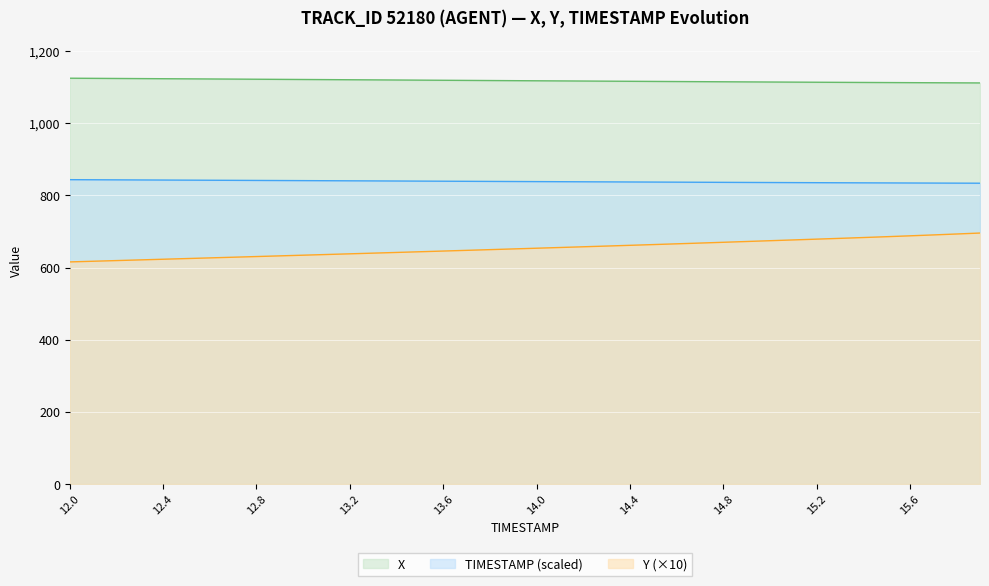

Does the chart display data point markers on the line(s)?

No